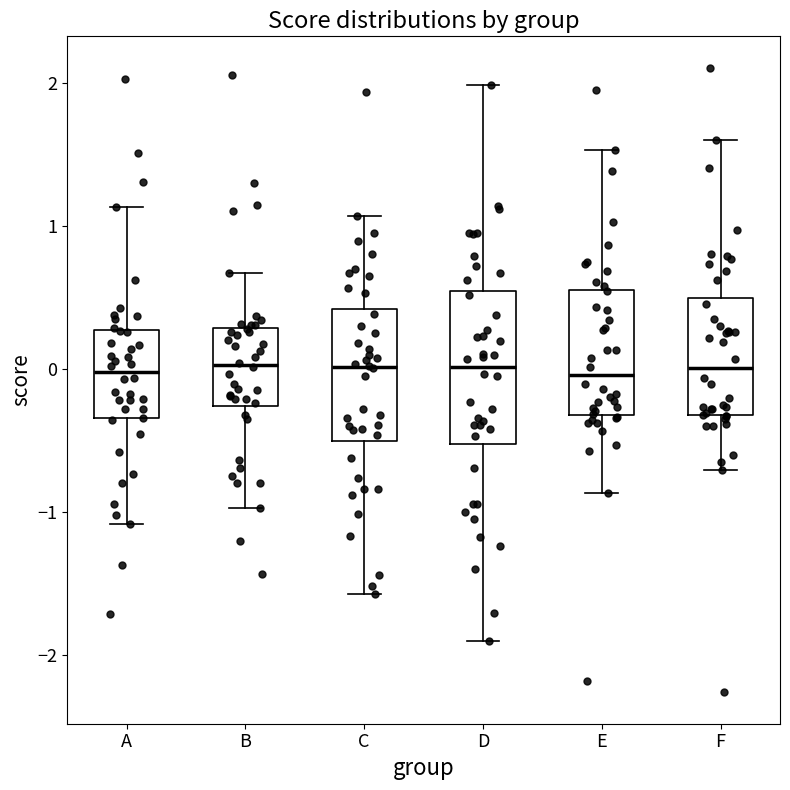

Reading left to right, read every box against the y-axis: the position of its median line, the range the box covers, and the ends of its whiskers. The values are not printed on the chart, so give them approximately, as read against the axis.

A: median 0.0, box -0.3 to 0.3, whiskers -1.1 to 1.1
B: median 0.0, box -0.3 to 0.3, whiskers -1.0 to 0.7
C: median 0.0, box -0.5 to 0.4, whiskers -1.6 to 1.1
D: median 0.0, box -0.5 to 0.5, whiskers -1.9 to 2.0
E: median 0.0, box -0.3 to 0.6, whiskers -0.9 to 1.5
F: median 0.0, box -0.3 to 0.5, whiskers -0.7 to 1.6